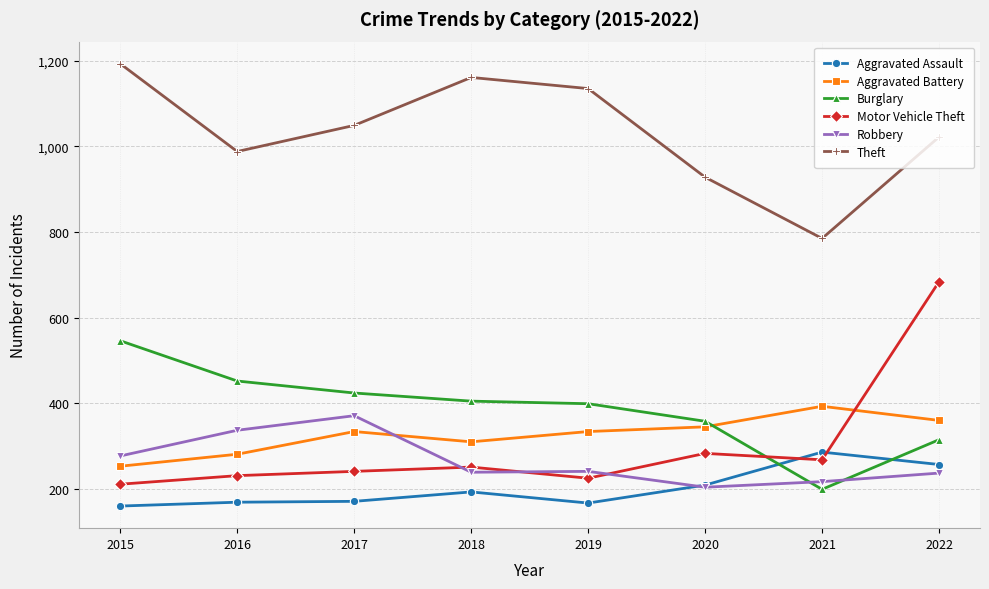

How many values in the Aggravated Battery series are below 334?

3